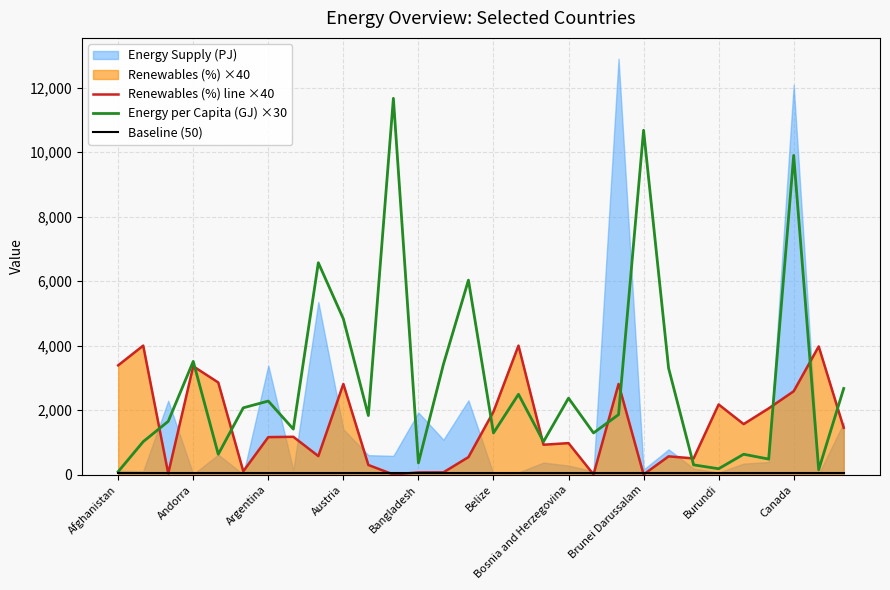

How many intersections are there between Baseline (50) and Renewables (%) line ×40?

8